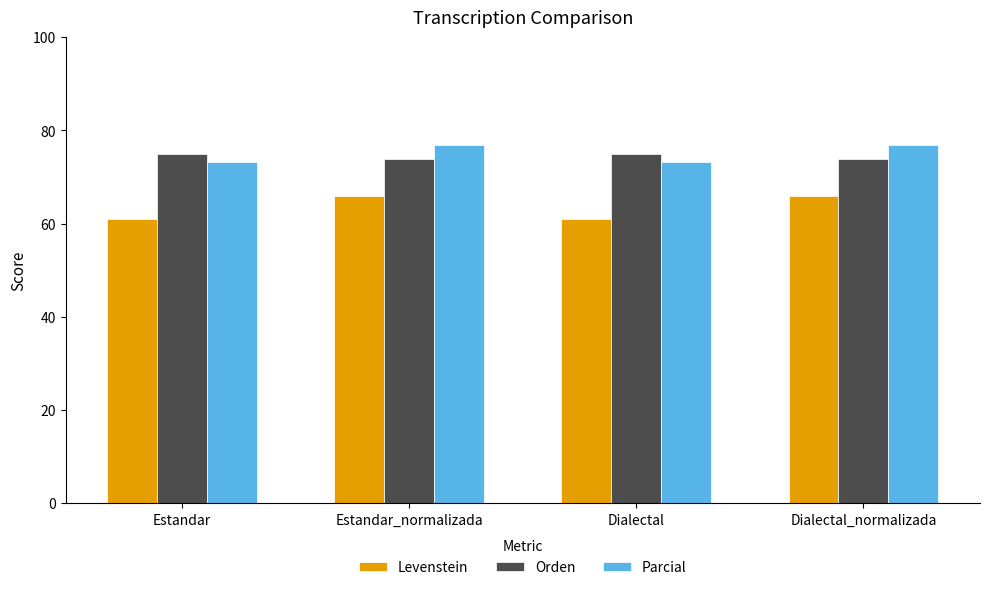

Read the Levenstein value at Estandar_normalizada.

66.0